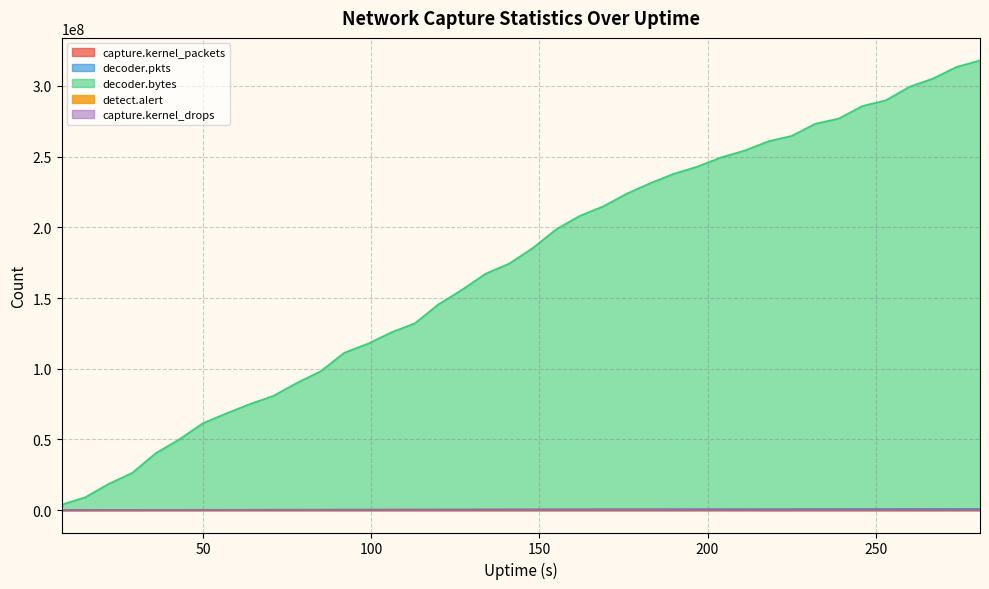

What is the greatest value displayed?

318122352